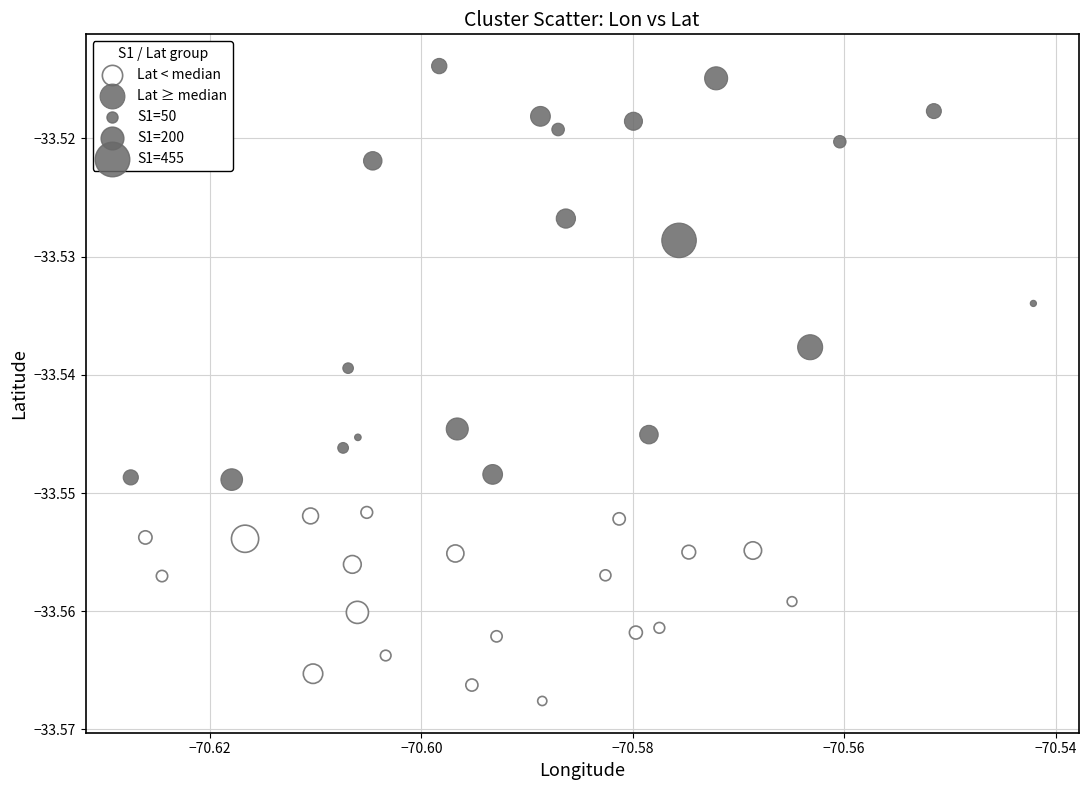

Which series contains the lowest Y value?

Lat < median